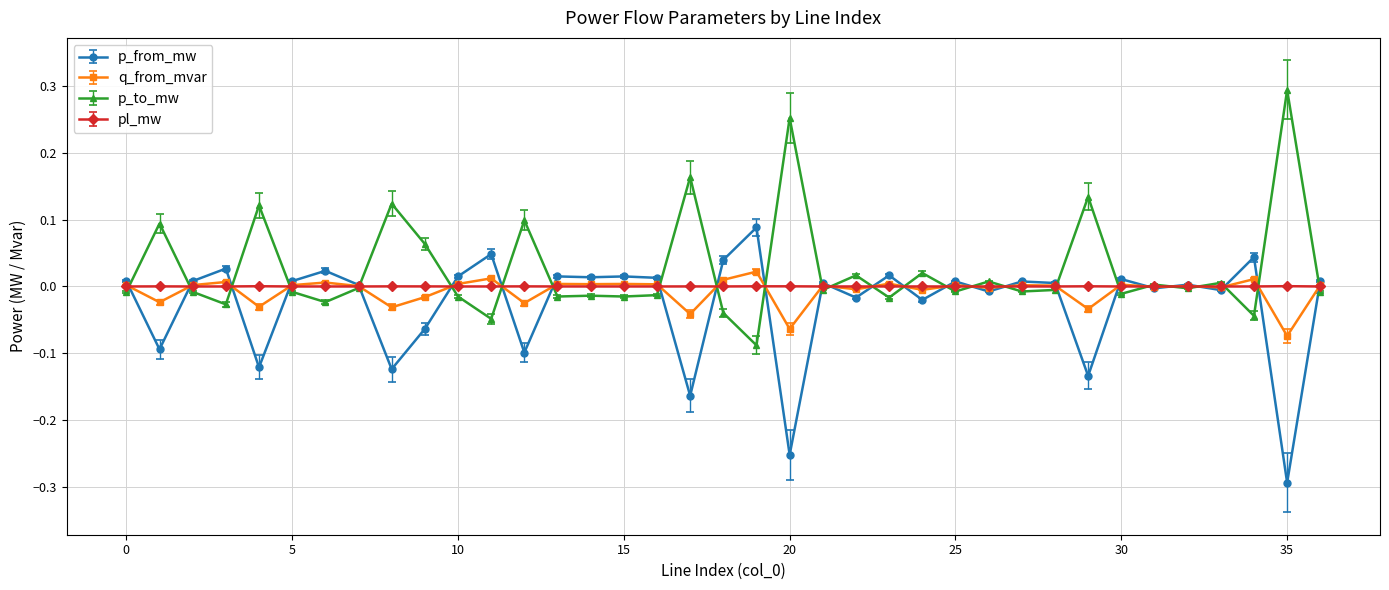

What are all the series names shown in the legend?

p_from_mw, q_from_mvar, p_to_mw, pl_mw